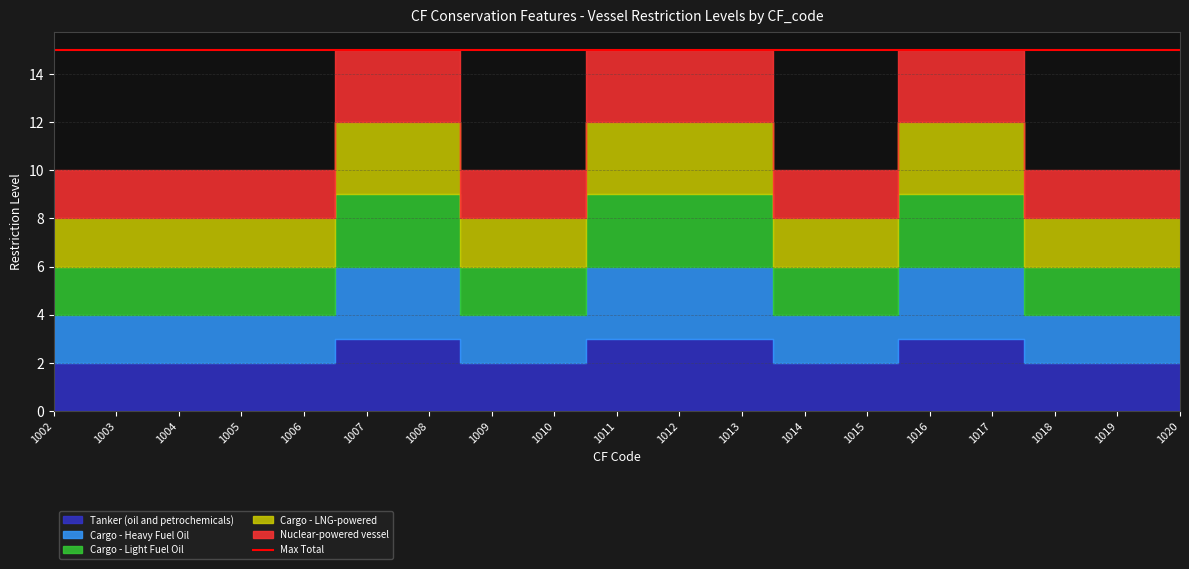

Read the Cargo - LNG-powered value at 1015.

2